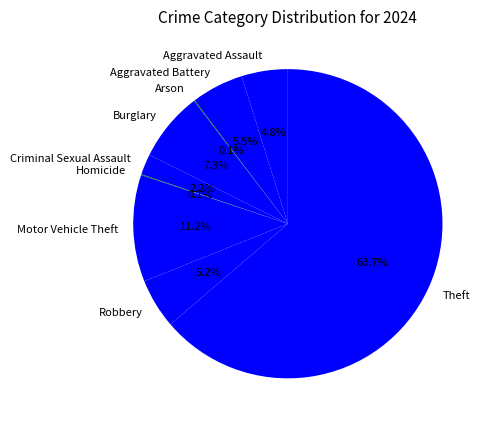

Which slice is the largest?

Theft